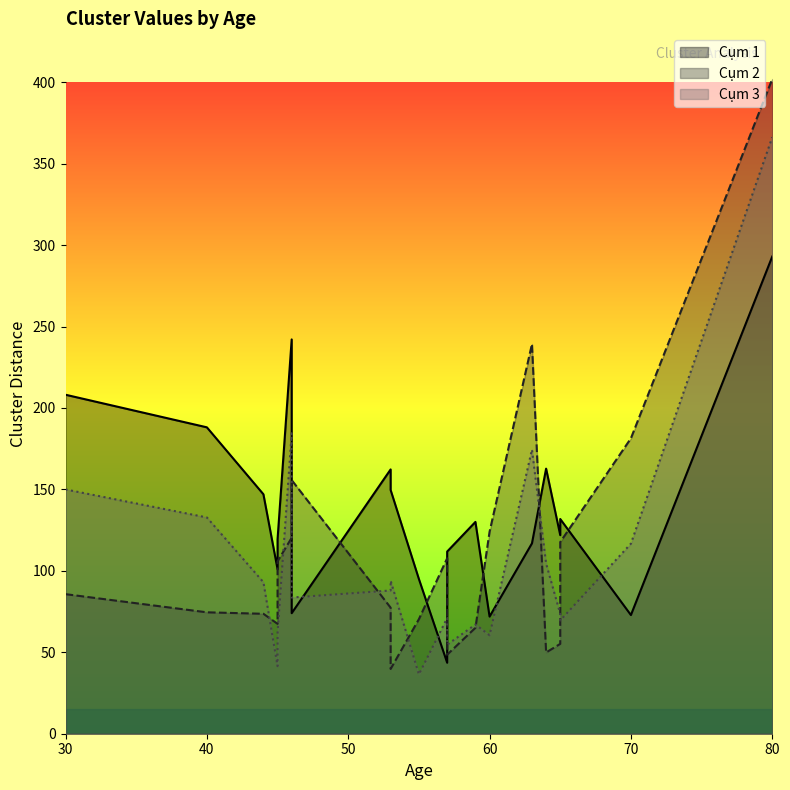

Is it true that Cụm 3 equals 32.2 at 57?

False